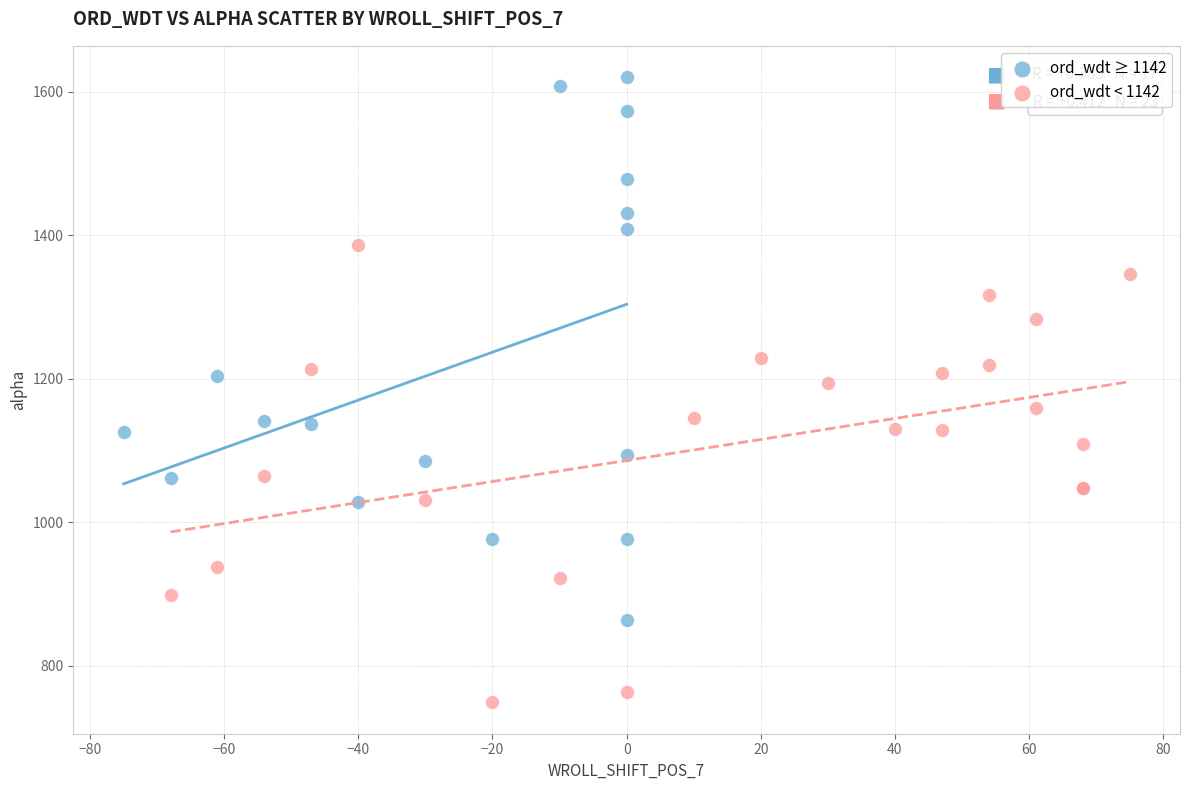

Which series contains the highest Y value?

ord_wdt ≥ 1142